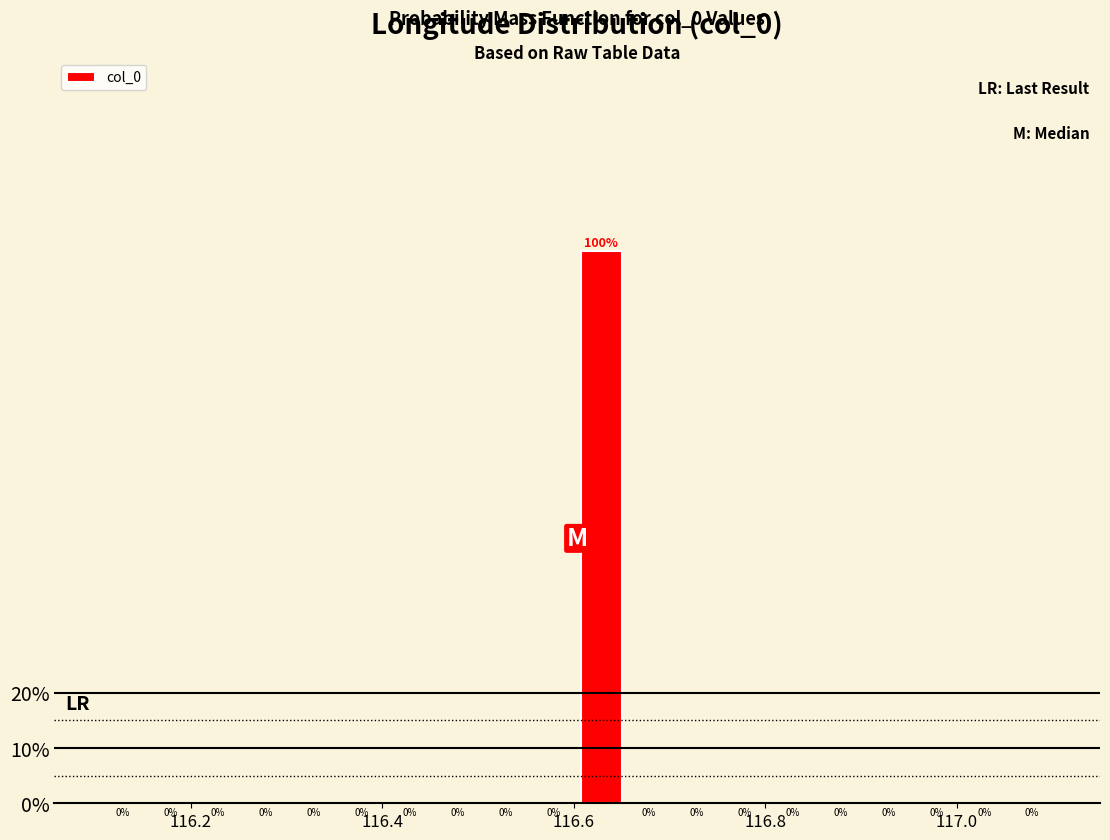

Around what value on the x-axis is the tallest bar? Give the approximate position of its centre, as read against the axis.

116.62